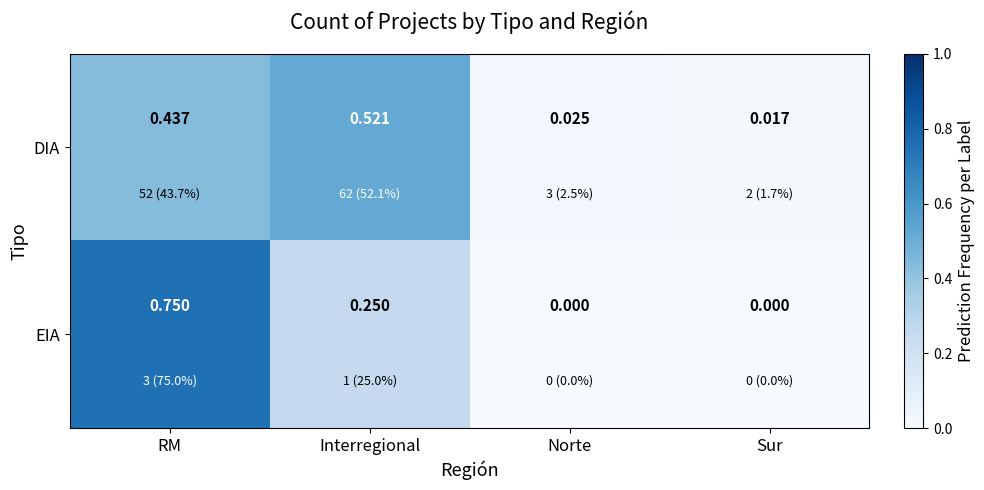

Rank the series by their maximum value, from highest to lowest.

EIA, DIA